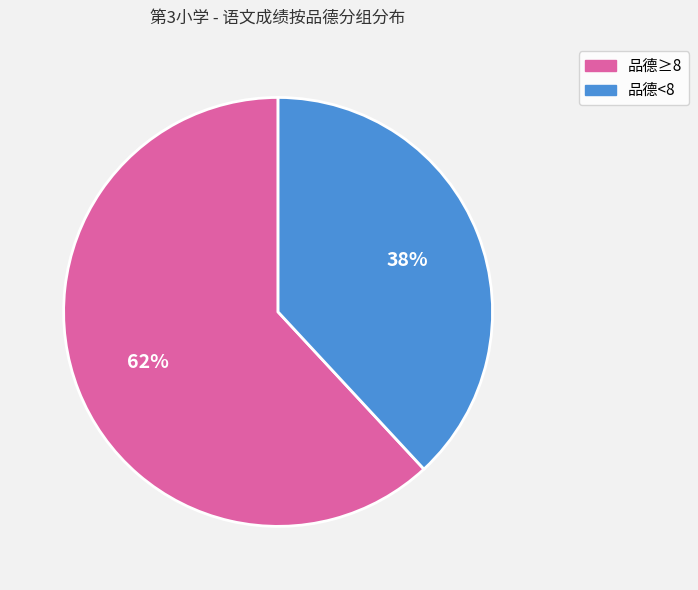

To the nearest percent, what is the difference between the largest and smallest slice percentages?

24%